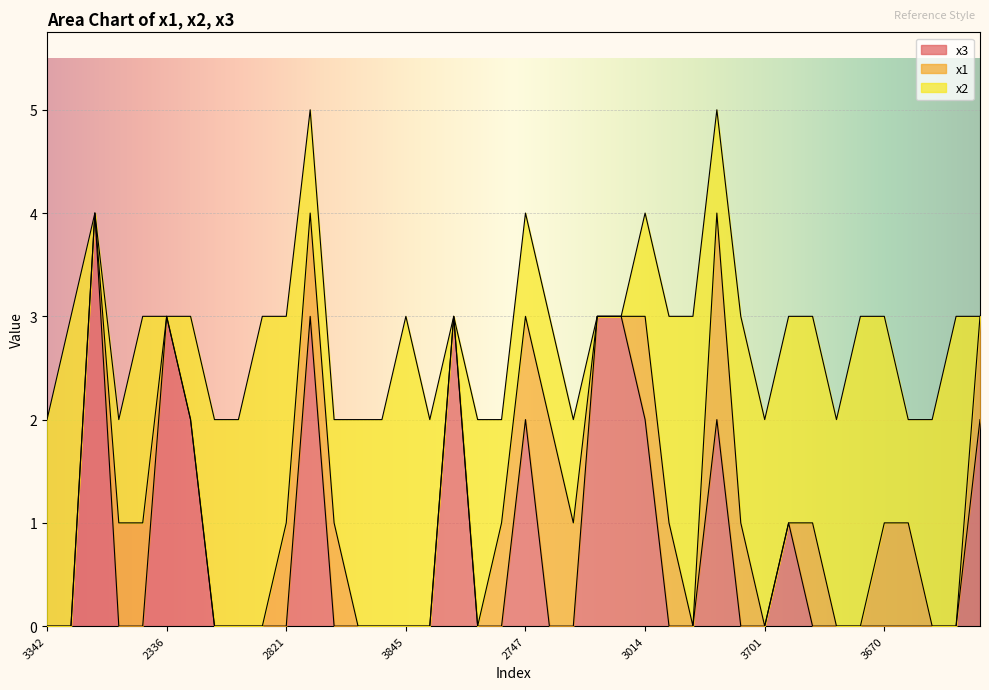

True or false: x2 has more than 1 interior local peaks.

True